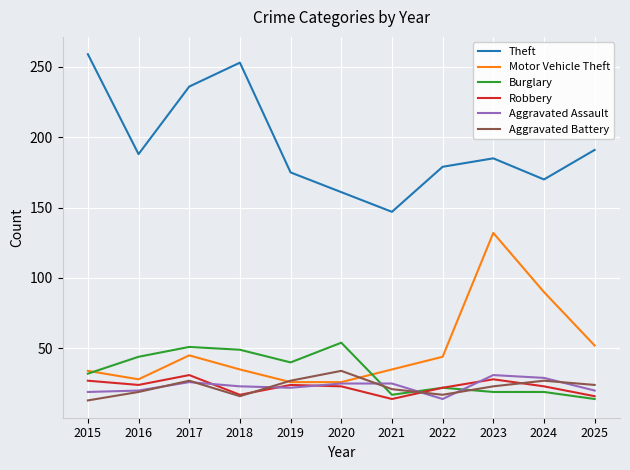

What is the average value of the Motor Vehicle Theft series?

50